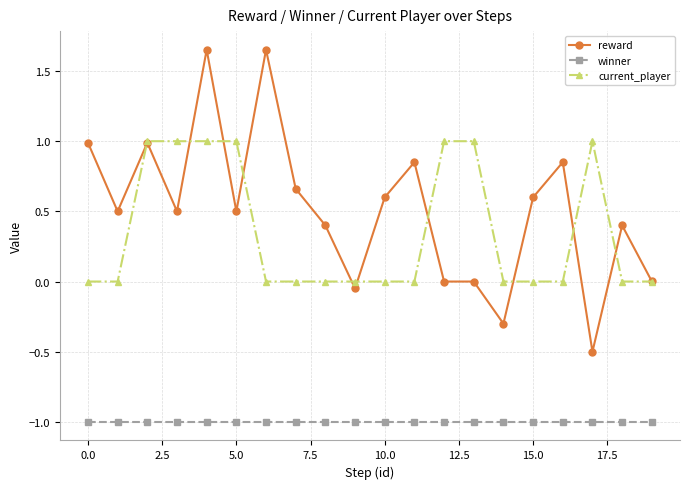

Which series has the largest total across all categories?

reward